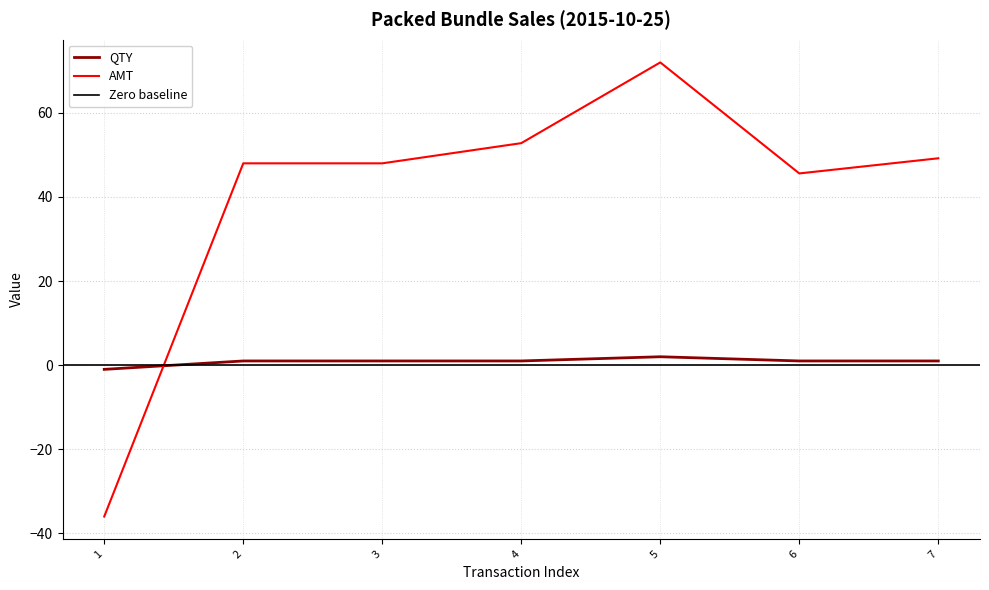

Is it true that AMT equals 49.2 at 7?

True